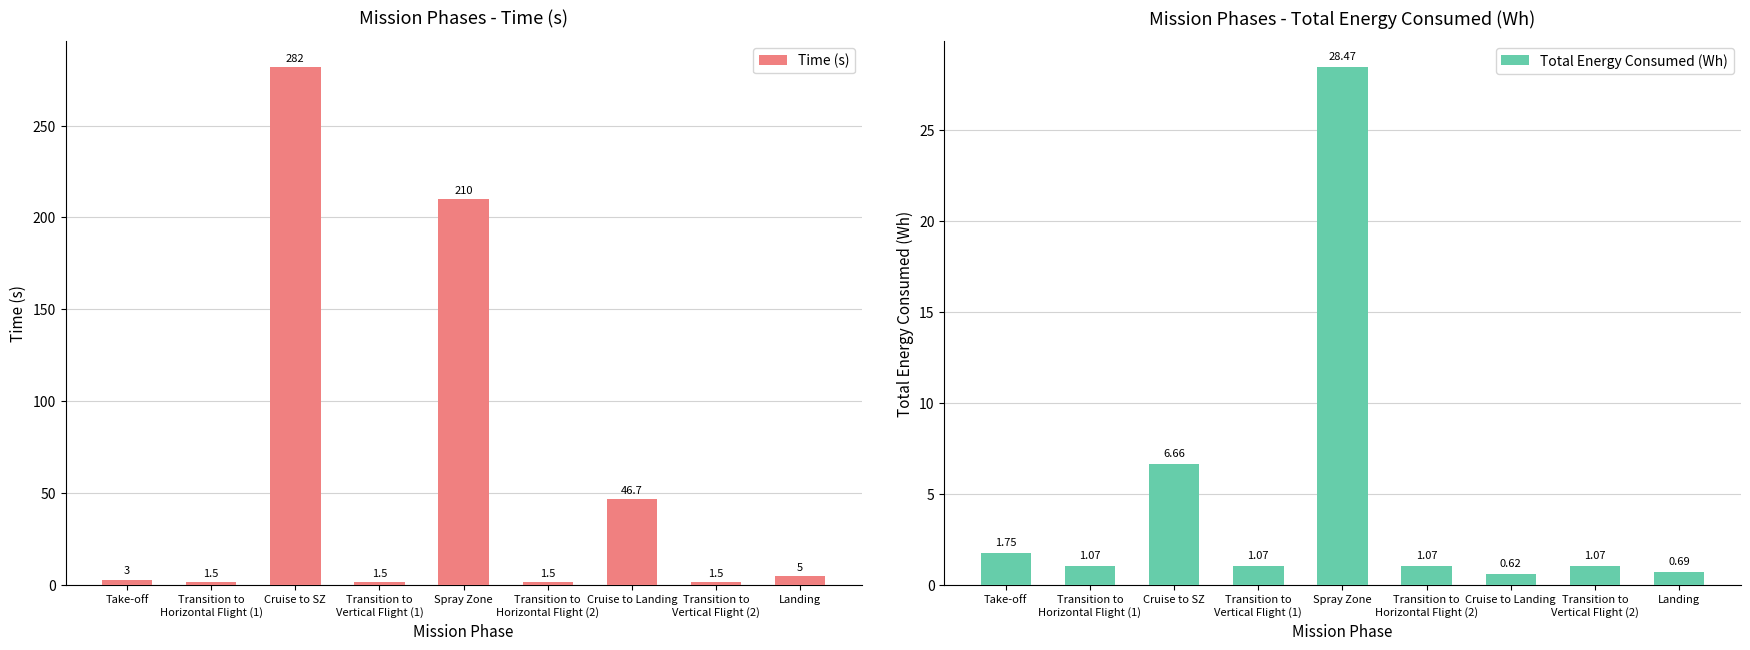

What is the label of the 3rd bar from the left?

Cruise to SZ